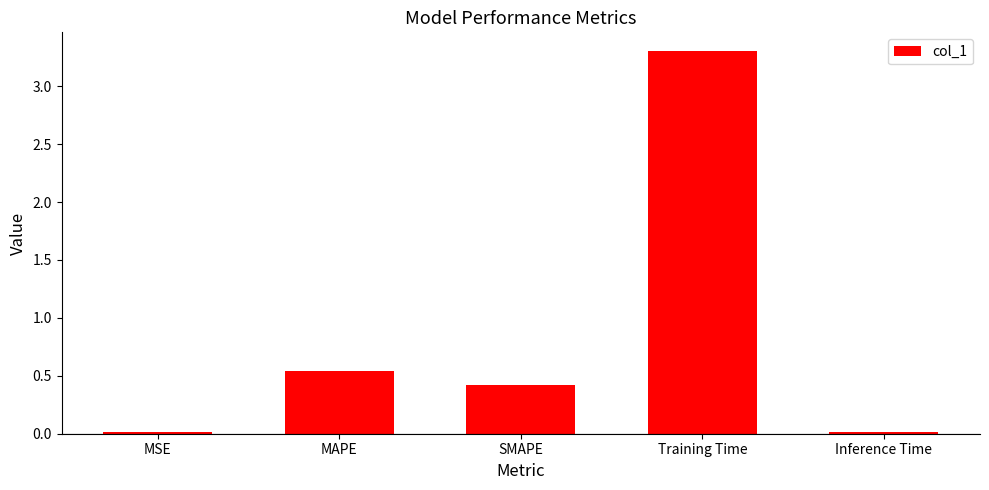

What position from the right is Training Time?

2